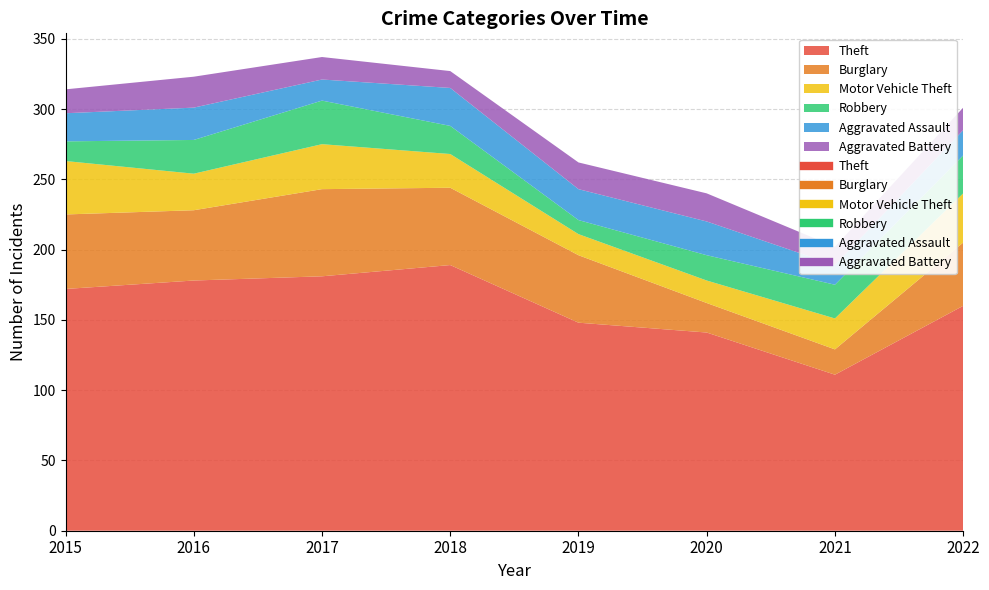

The Burglary series shows 27 at 2021. True or false?

False